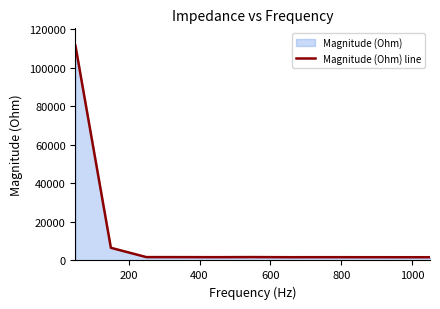

Reading left to right, extract all data points from this chart.

111576.7	6573.8	1740.4	1728.8	1702.6	1755.4	1687.6	1701.8	1689.4	1678.6	1676.0